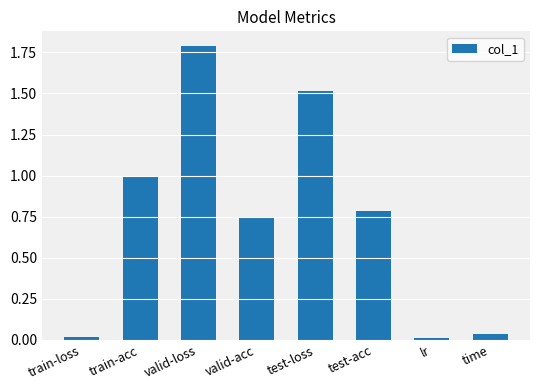

What is the difference between the values at valid-acc and train-acc?

0.2